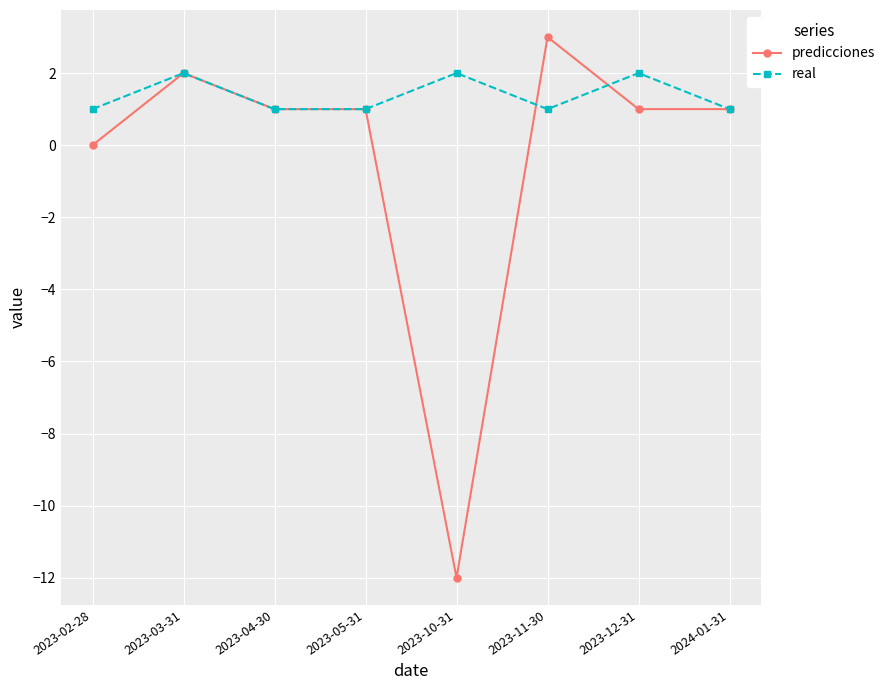

What is the maximum value for real?

2